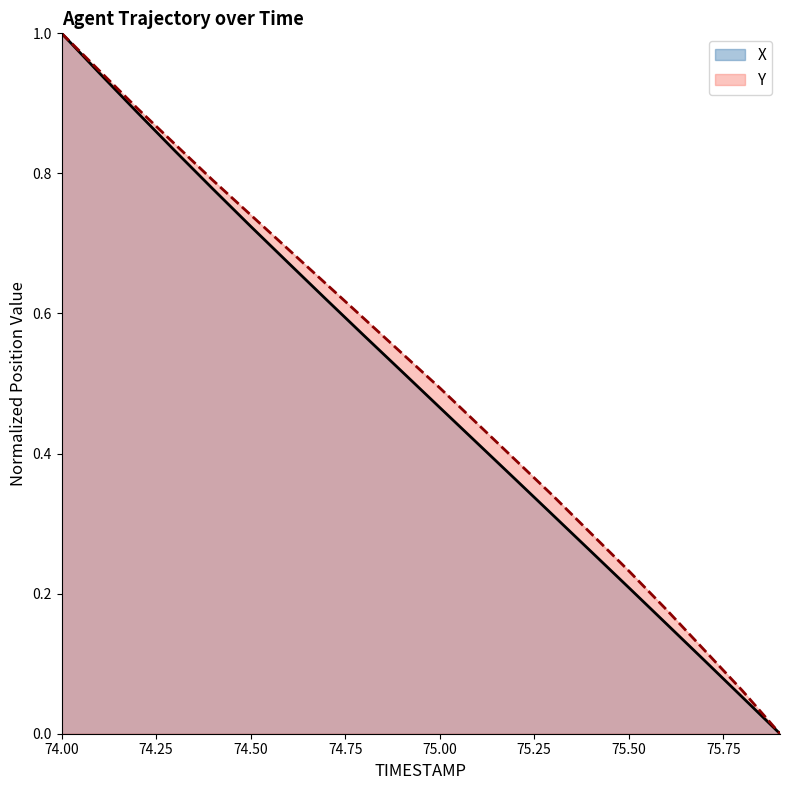

Between 75.3 and 75.9, which is larger?

75.3